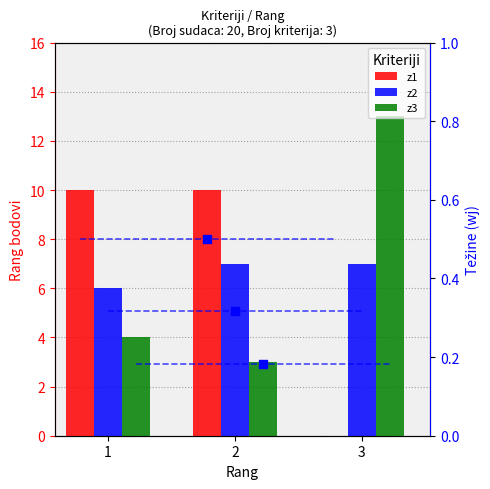

Is the value of z3 at 2 greater than the value of z1 at 3?

Yes